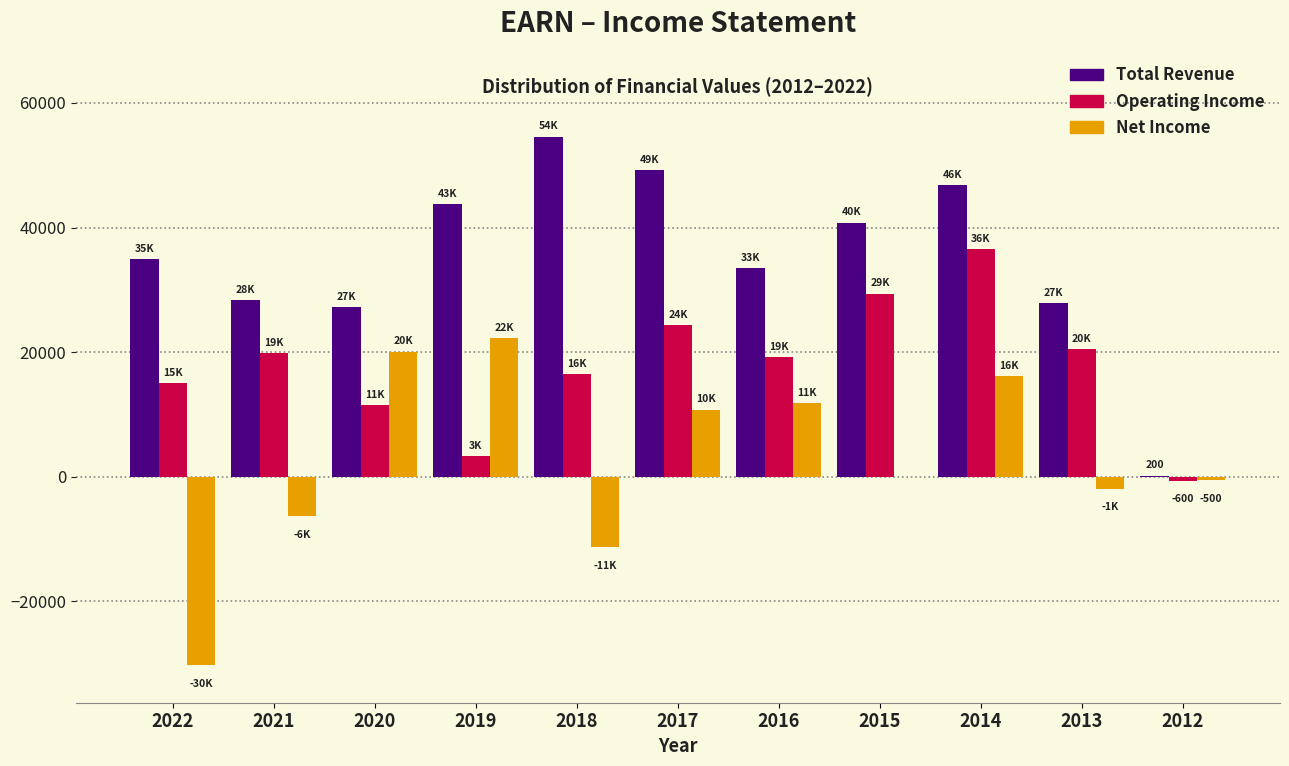

Which series has the largest total across all categories?

Total Revenue